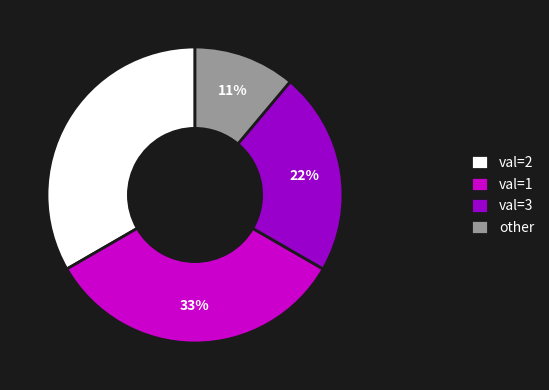

Do other and val=2 together represent more than half of the pie?

No